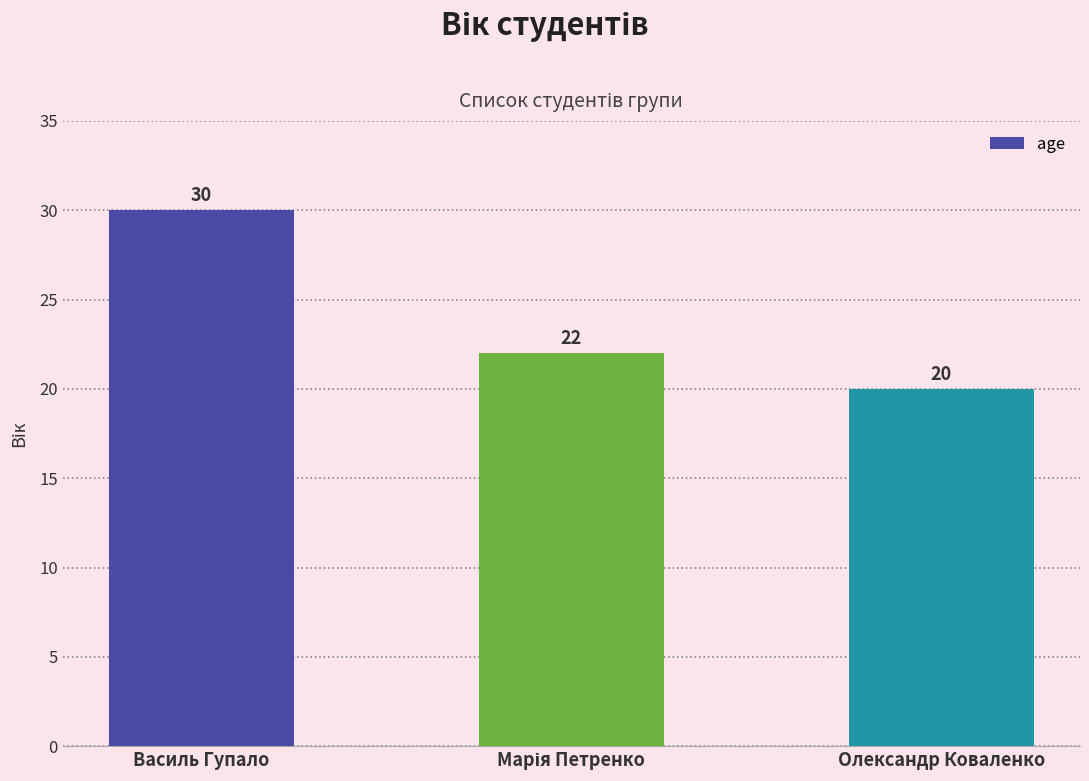

What is the smallest value displayed?

20